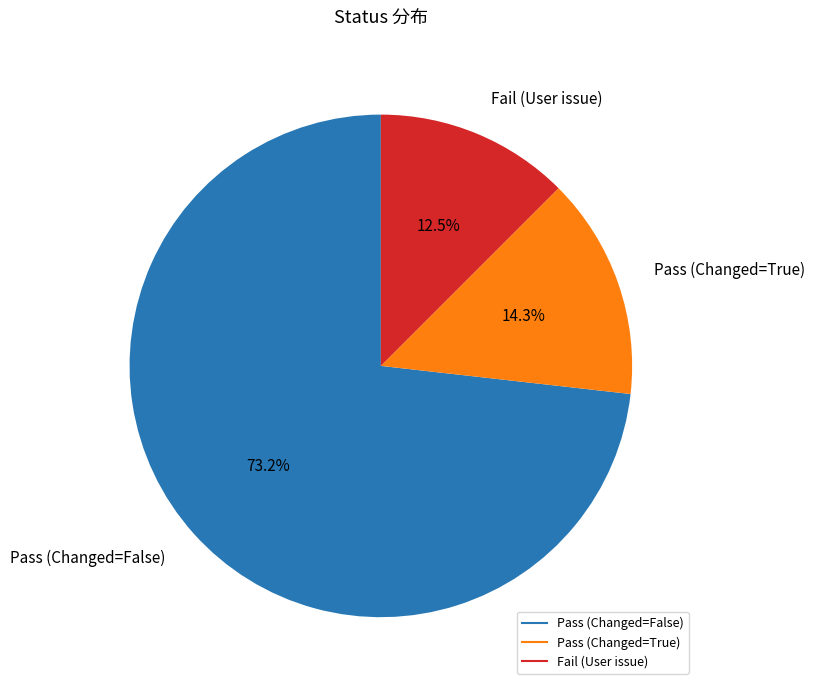

Does any single category account for the majority?

Yes